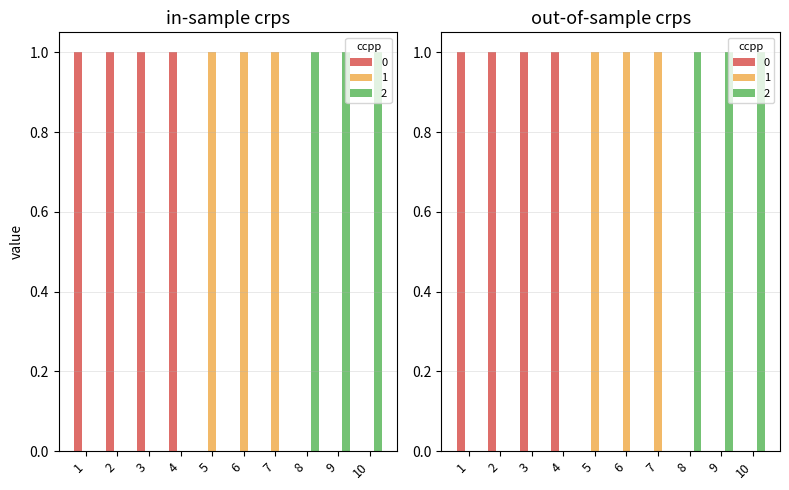

Which has a higher value, 1 or 9?

1